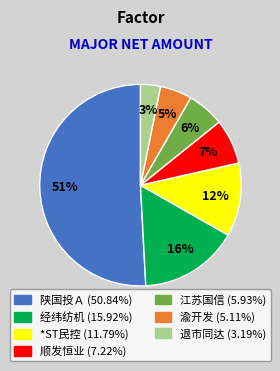

Does any single category account for the majority?

Yes